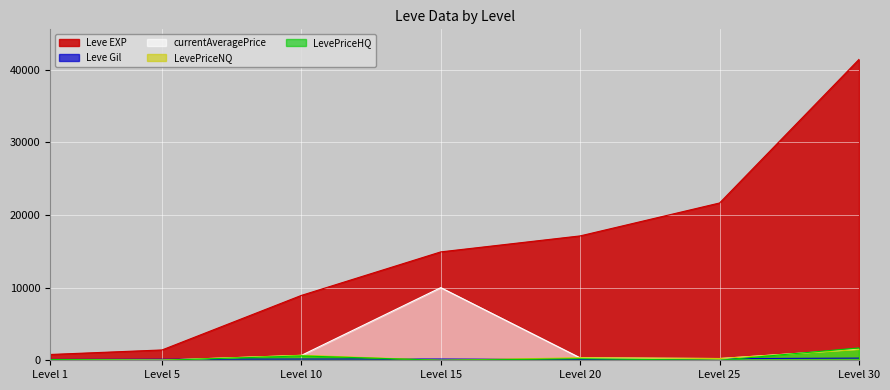

What is the sum of all currentAveragePrice values?

12880.7